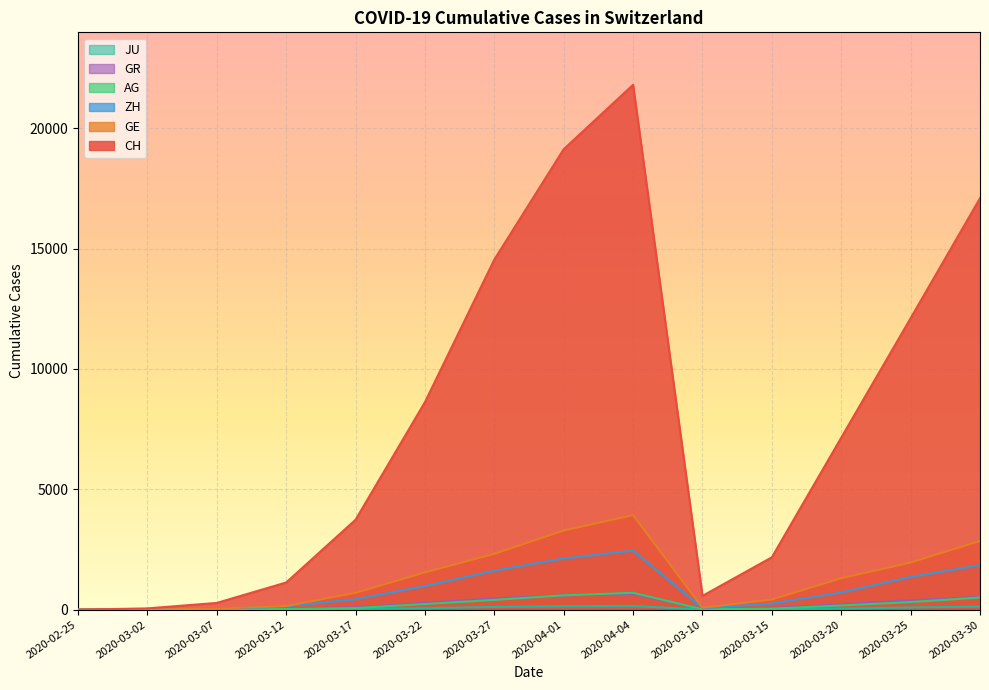

Between 2020-03-12 and 2020-03-10, which series saw the biggest shift?

CH